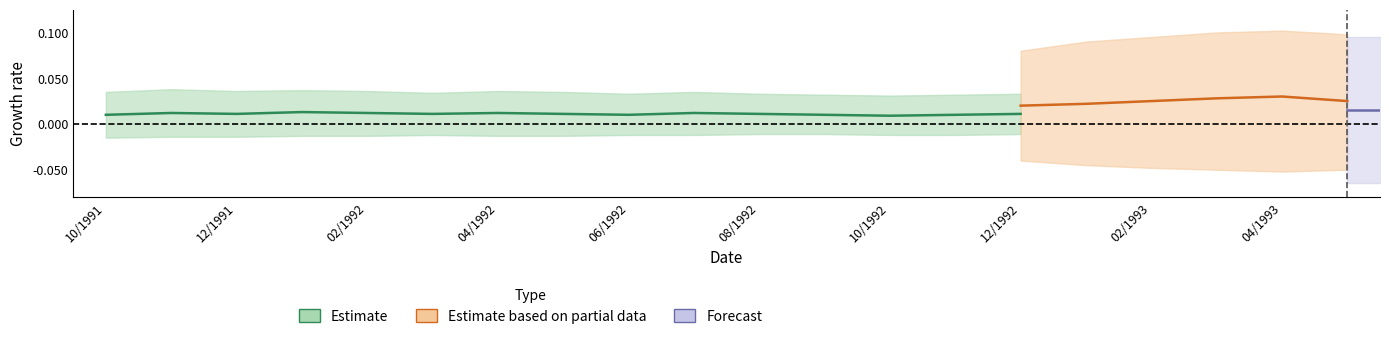

Between 06/1992 and 03/1992, which is larger?

06/1992